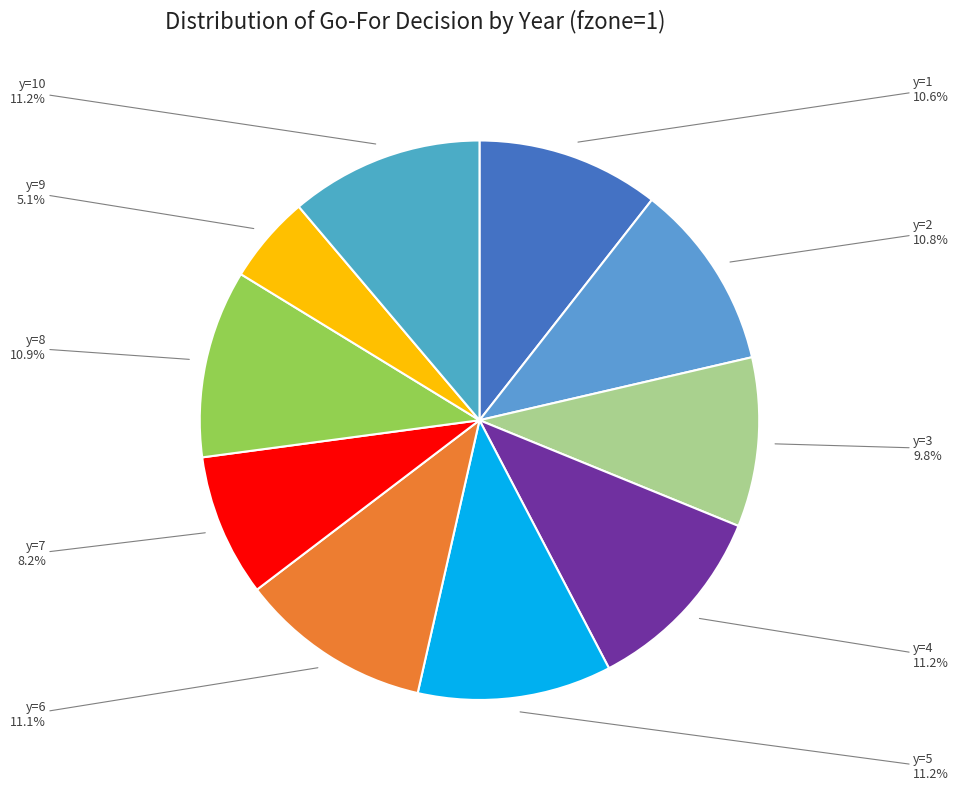

To the nearest percent, what is the combined percentage of y=1 and y=3?

20%